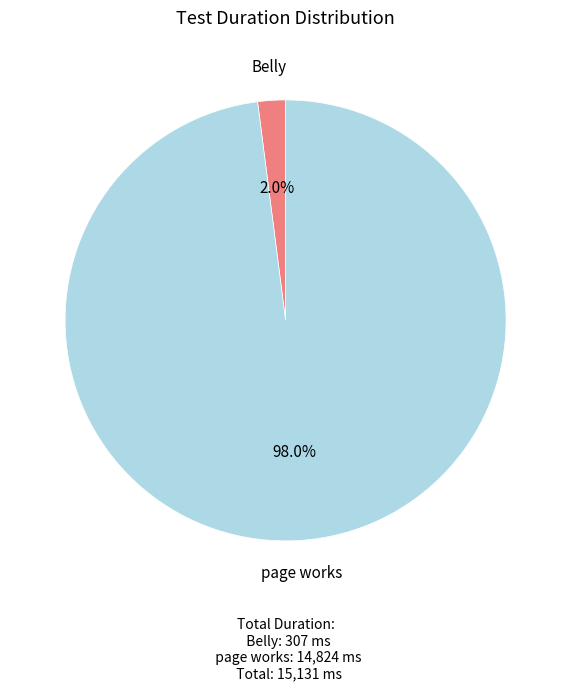

To the nearest percent, what portion does page works represent?

98%